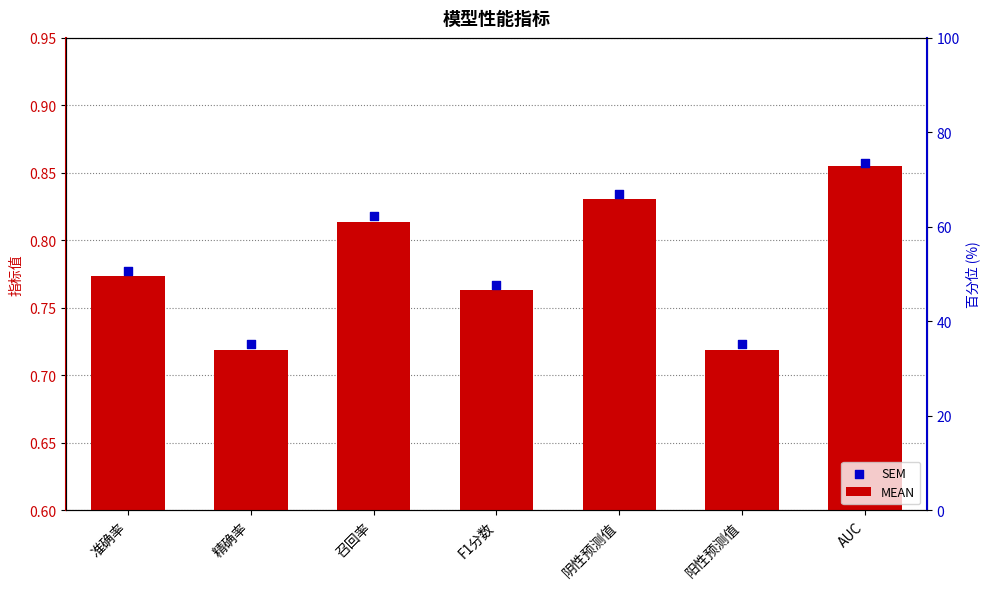

What is the total value across all series at 精确率?

1.4